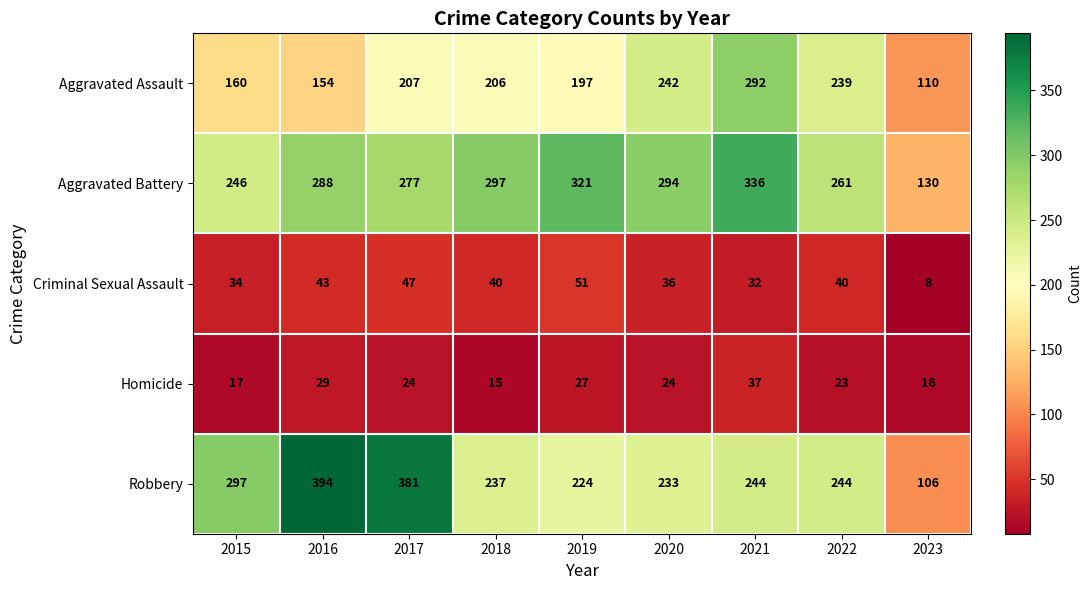

What is the spread (max minus min) of values at 2023?

122